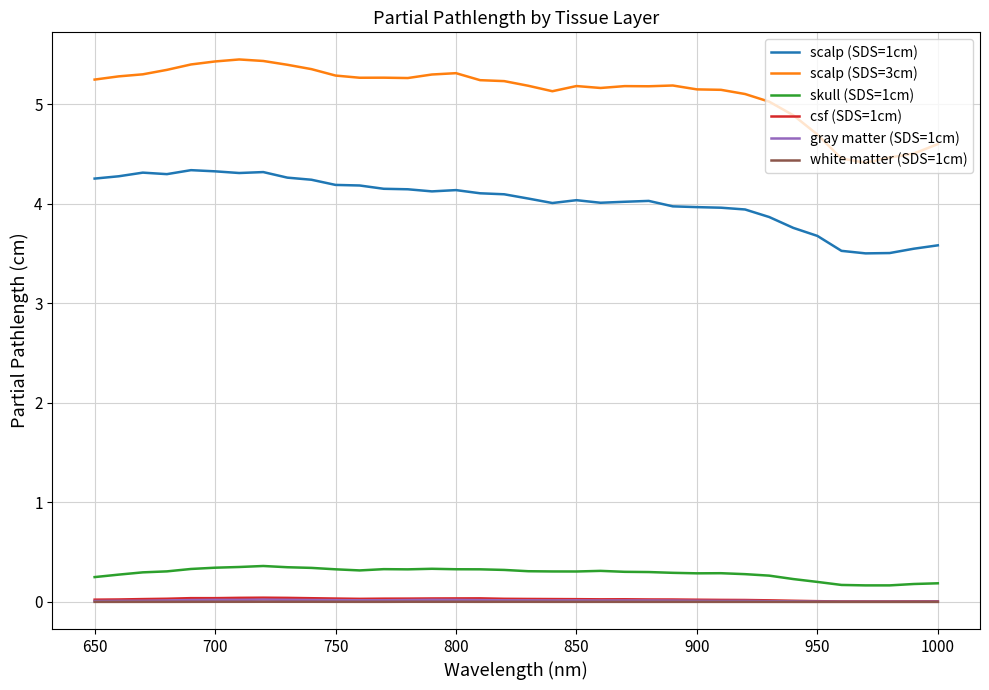

What is the maximum value shown in the chart?

5.5